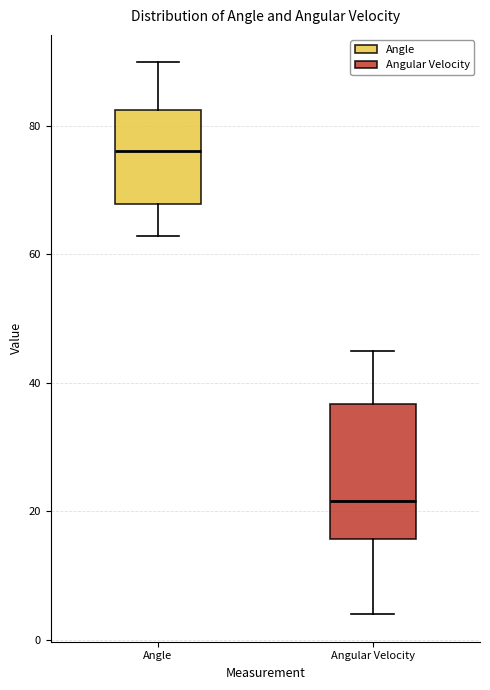

Comparing the boxes themselves (not the whiskers), which one is the tallest?

Angular Velocity